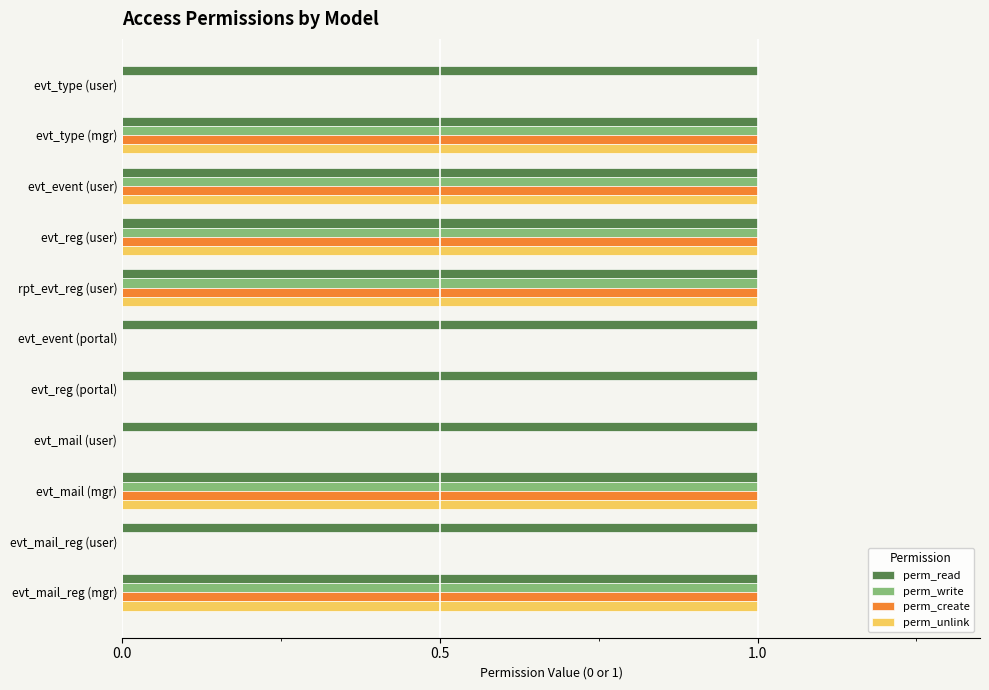

True or false: perm_read has a value of 2 at evt_reg (user).

False